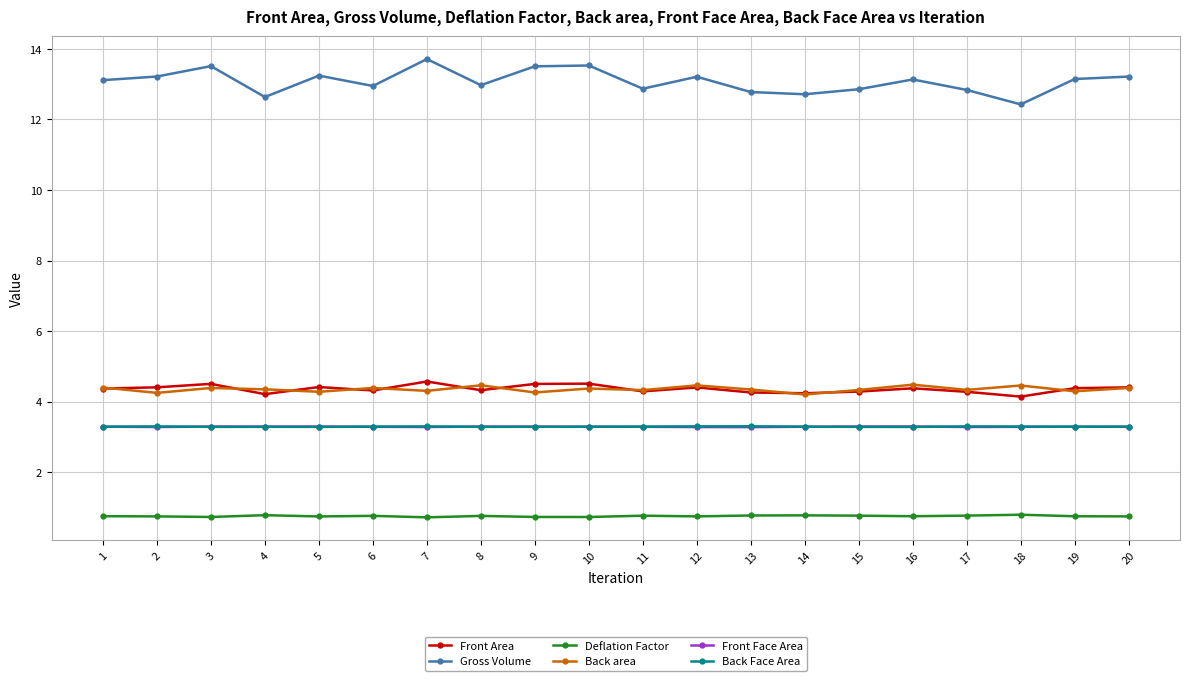

What is the difference between the maximum and minimum values in the Front Area series?

0.4